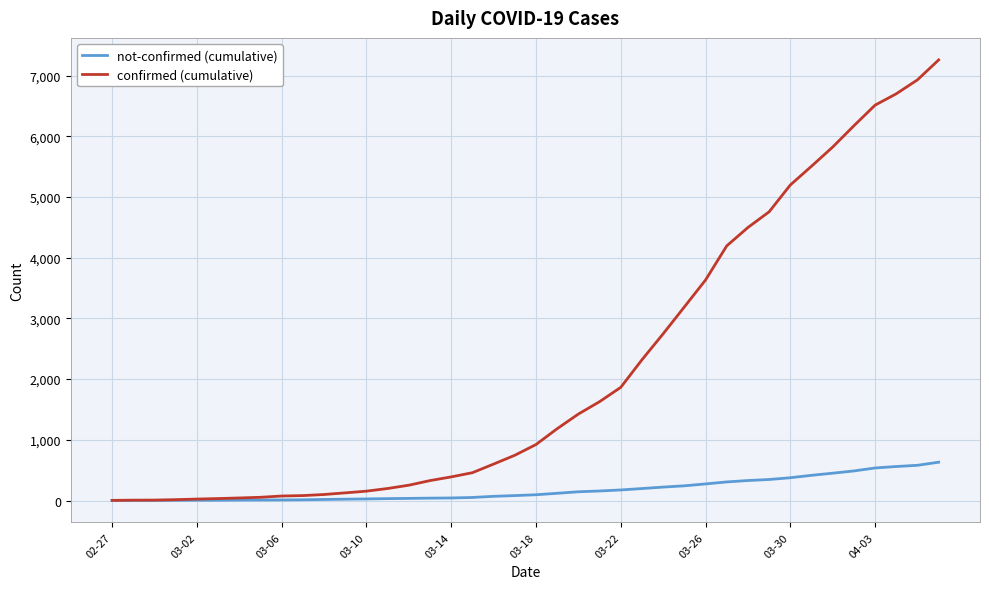

Which series has the largest range (max minus min)?

confirmed (cumulative)